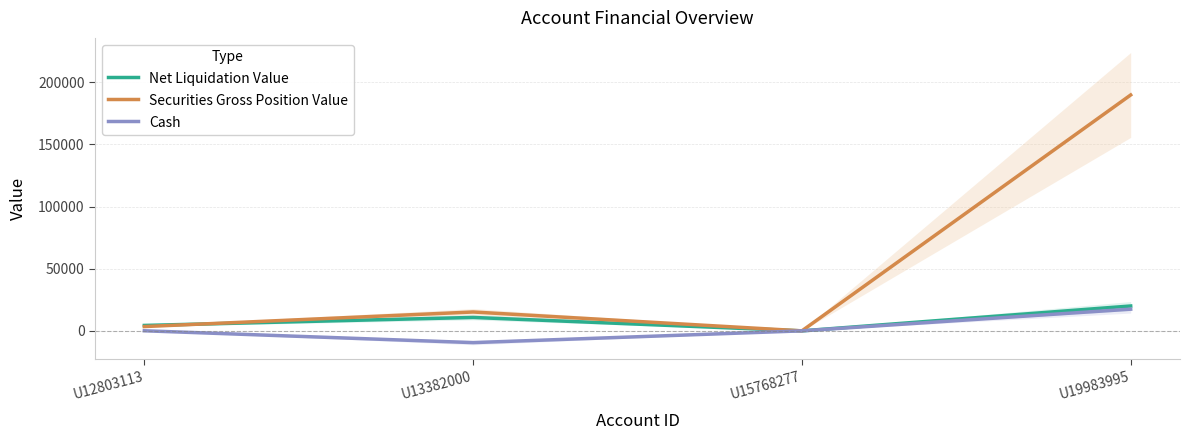

At which label does Cash first exceed 65?

U12803113